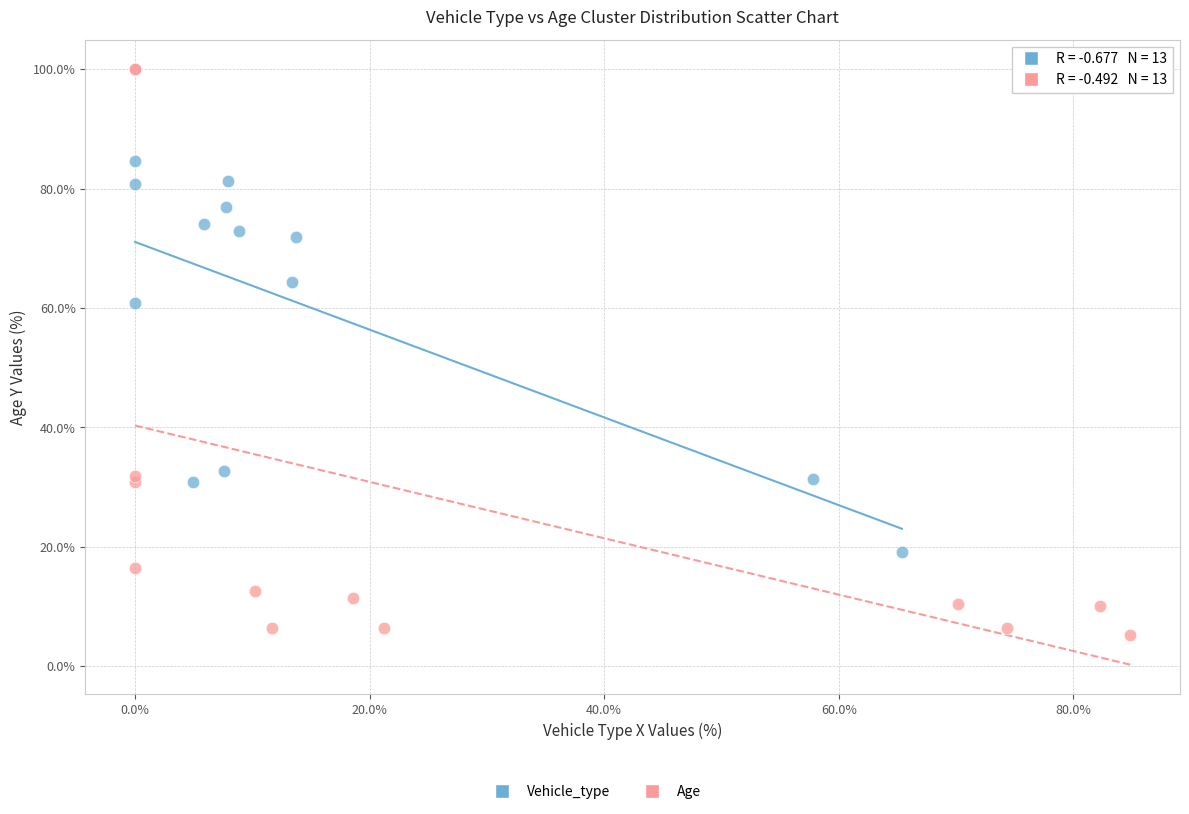

Which series contains the highest Y value?

Age